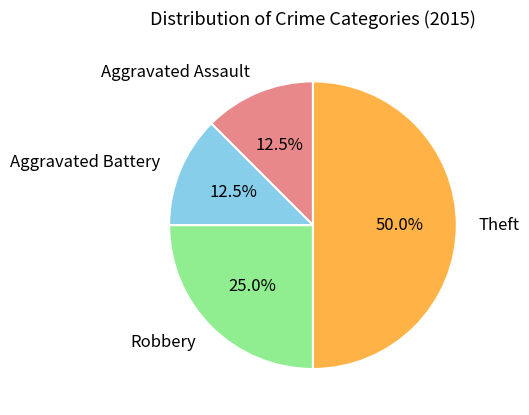

Count the number of slices in the pie.

4